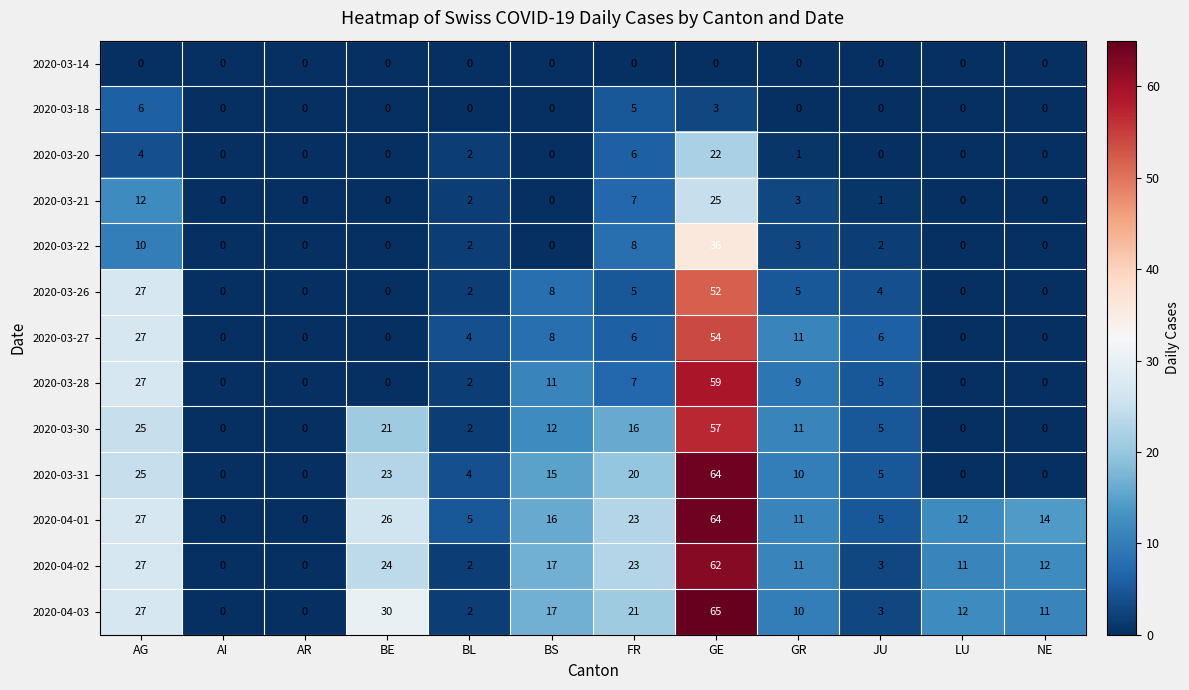

Which series has the largest range (max minus min)?

2020-04-03